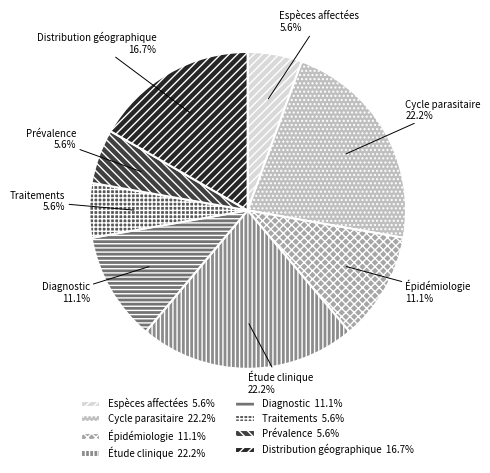

What is the ratio of the value at Diagnostic to the value at Distribution géographique?

0.7